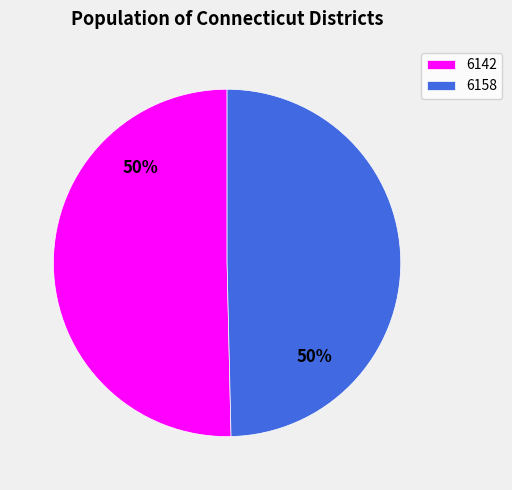

What is the majority slice?

6142